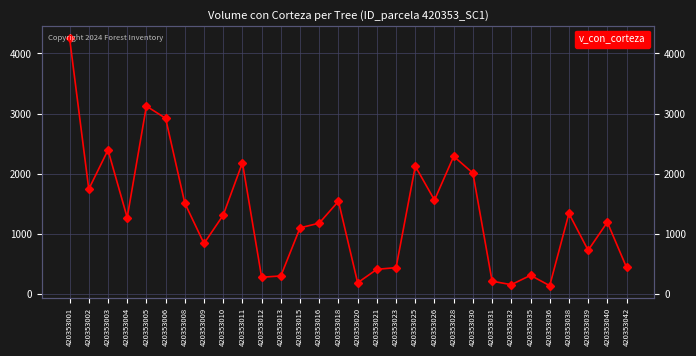

Reading left to right, extract all data points from this chart.

4256.7	1746.9	2396.8	1274.2	3125.9	2923.8	1514.3	844.3	1315.3	2185.3	283.6	305.5	1104.1	1182.5	1546.0	191.8	415.4	443.4	2128.2	1565.2	2291.8	2013.8	218.0	160.6	315.2	144.2	1343.5	731.2	1197.9	446.5